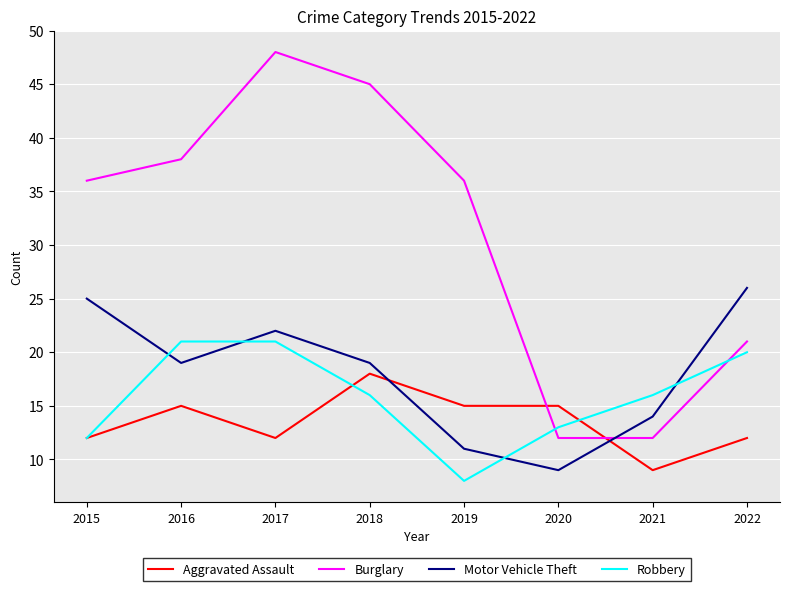

What is the difference between the maximum and minimum values in the Motor Vehicle Theft series?

17